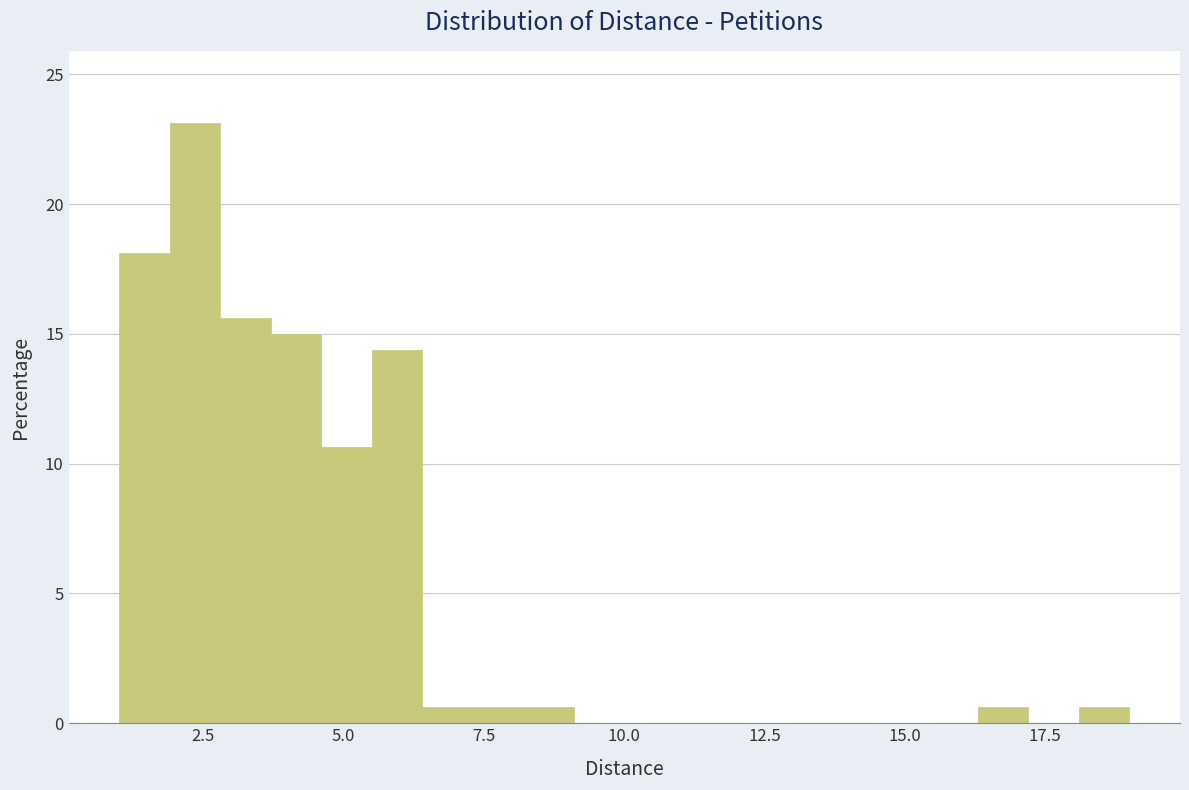

Around what value on the x-axis is the tallest bar? Give the approximate position of its centre, as read against the axis.

2.5